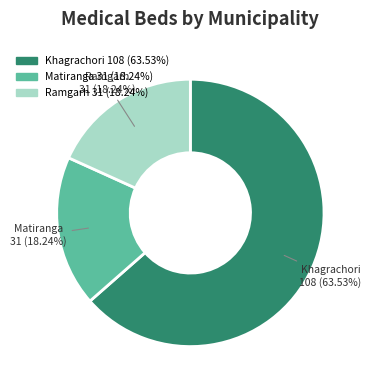

Between Matiranga and Khagrachori, which is larger?

Khagrachori